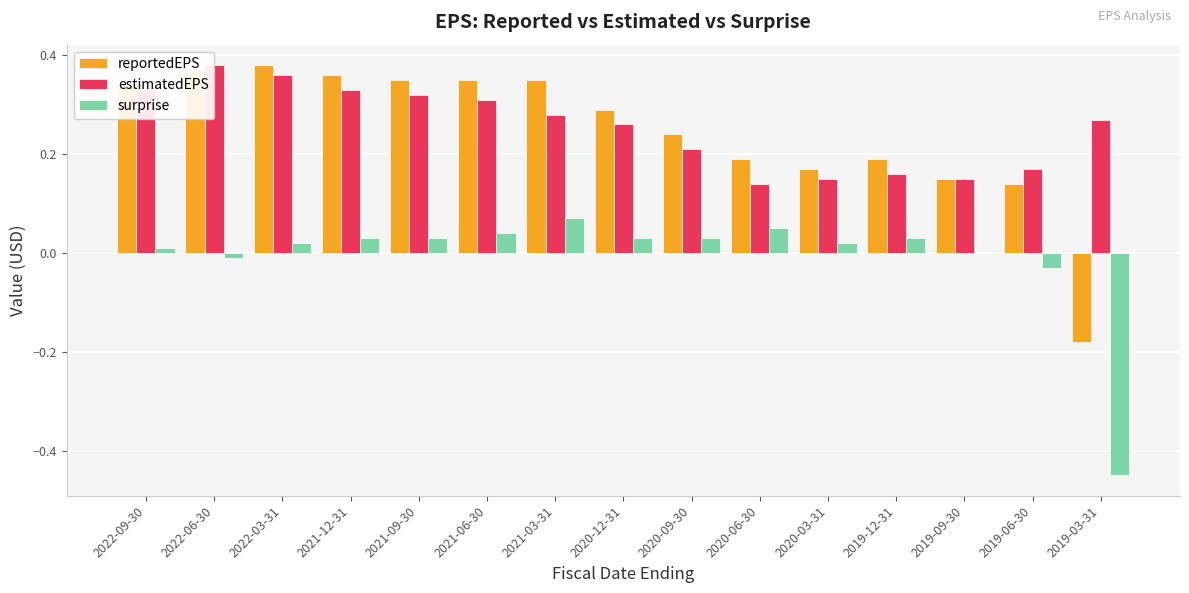

Count the number of data series in this chart.

3